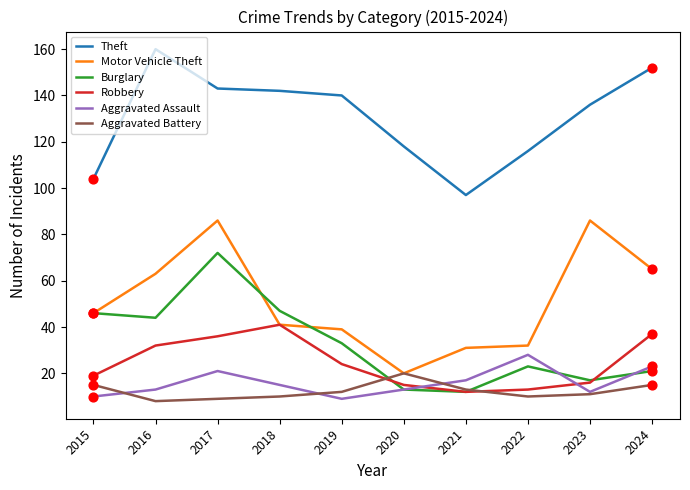

Is the value of Robbery at 2020 greater than the value of Aggravated Battery at 2017?

Yes